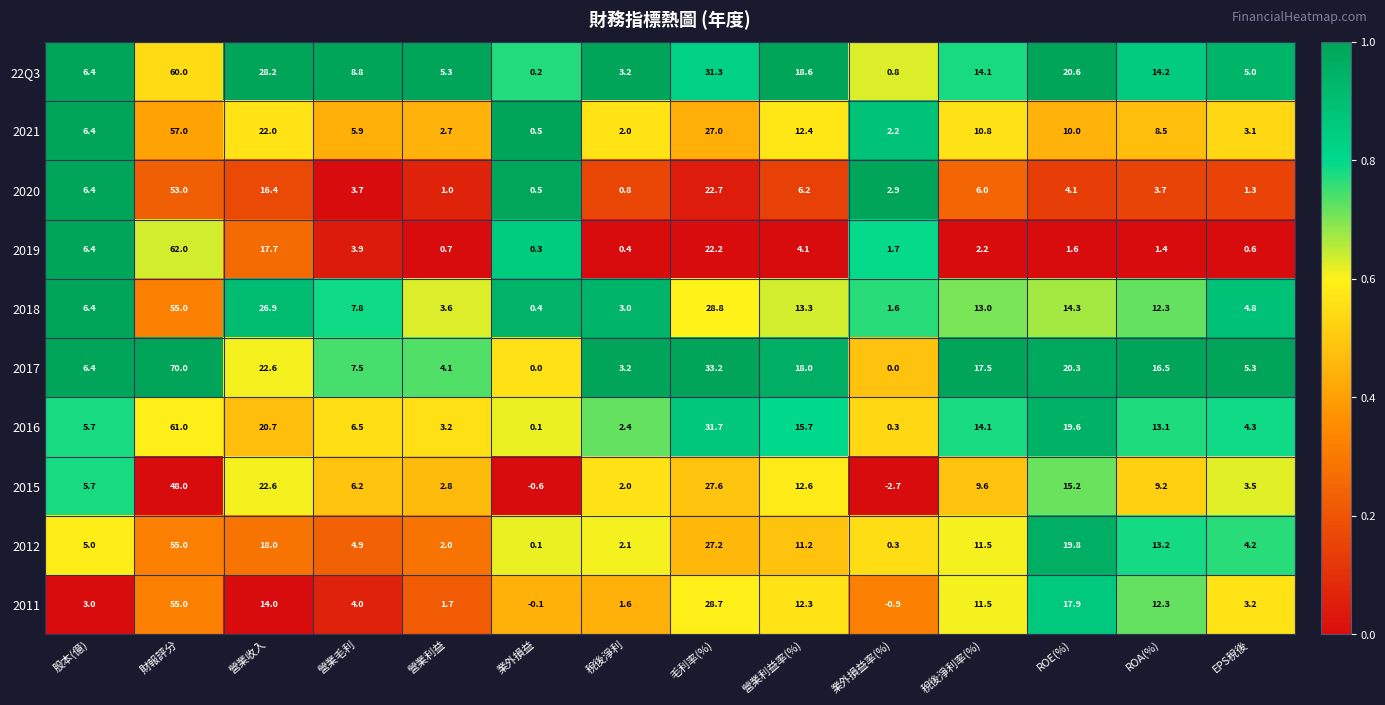

List the labels in order of 2019 value, largest first.

財報評分, 毛利率(%), 營業收入, 股本(億), 營業利益率(%), 營業毛利, 稅後淨利率(%), 業外損益率(%), ROE(%), ROA(%), 營業利益, EPS稅後, 稅後淨利, 業外損益